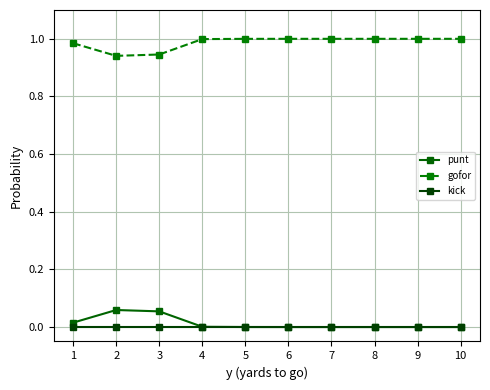

True or false: kick and gofor cross at least once.

False